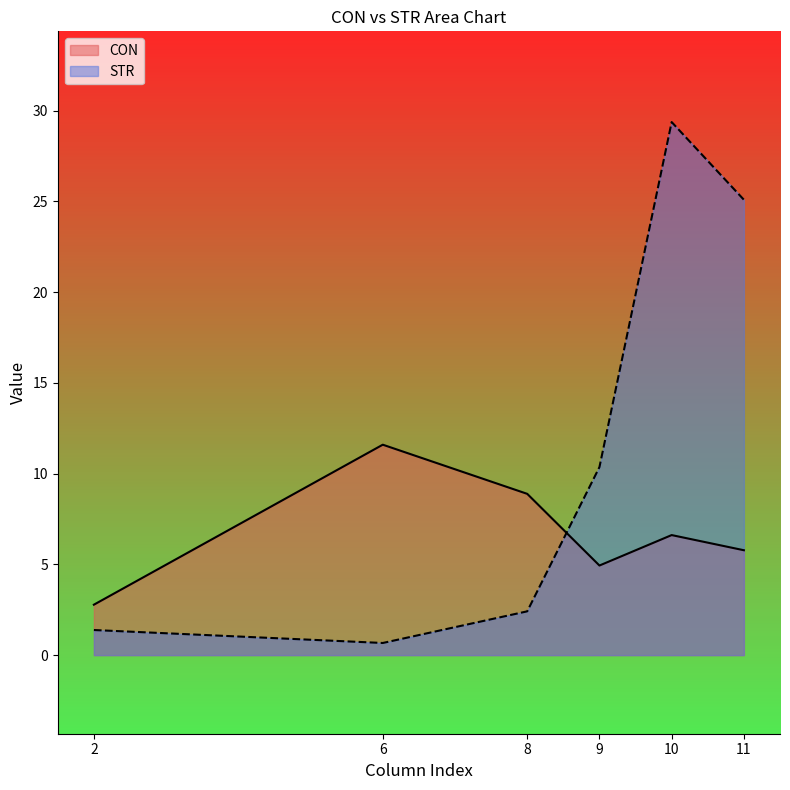

In CON, how many points are higher than both neighbors (excluding endpoints)?

2